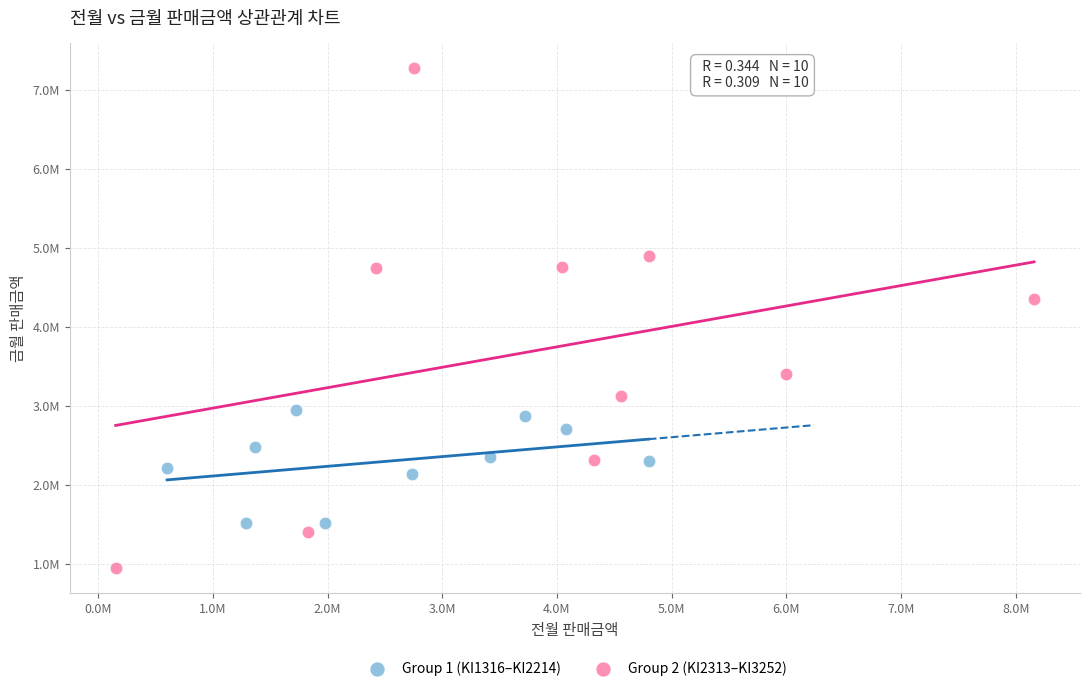

Which series reaches the minimum Y coordinate?

Group 2 (KI2313–KI3252)